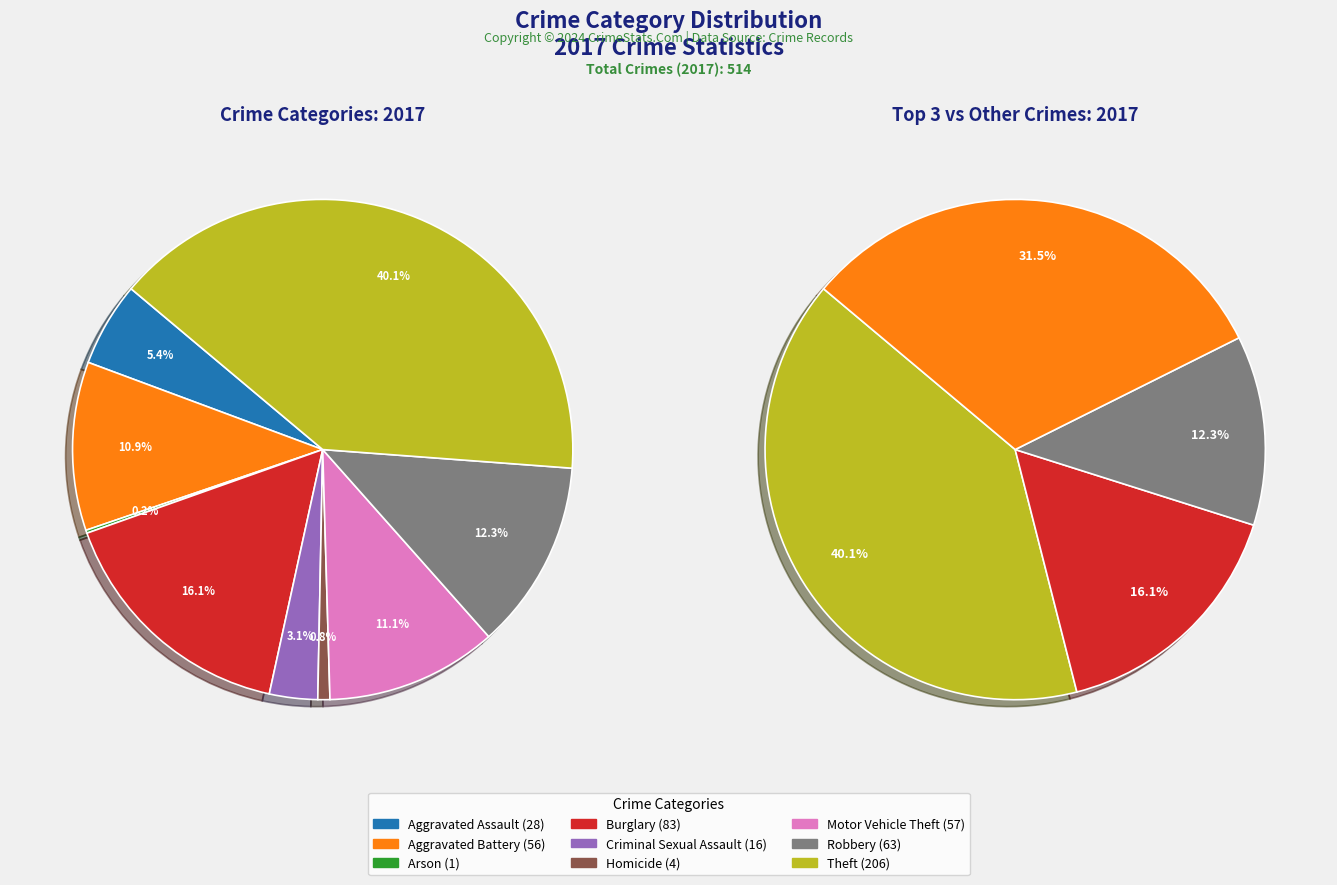

What is the change in value from Aggravated Assault to Motor Vehicle Theft?

+29